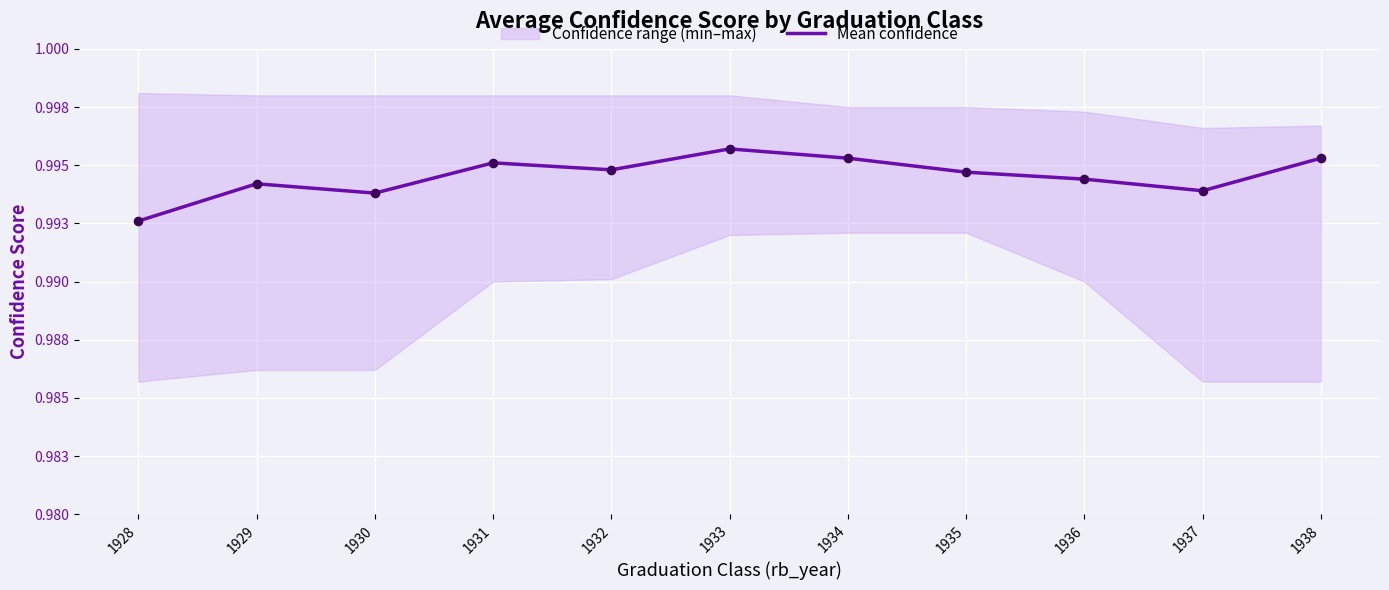

Between 1936 and 1937, which is larger?

1936